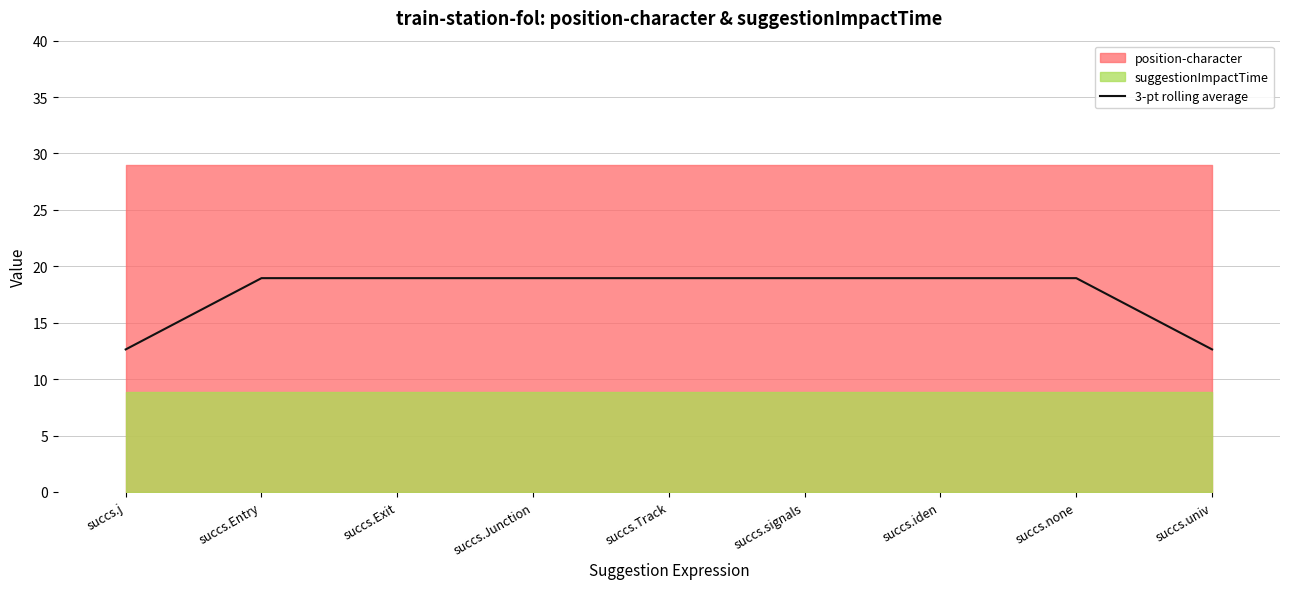

What is the difference between the maximum and minimum values?

6.3